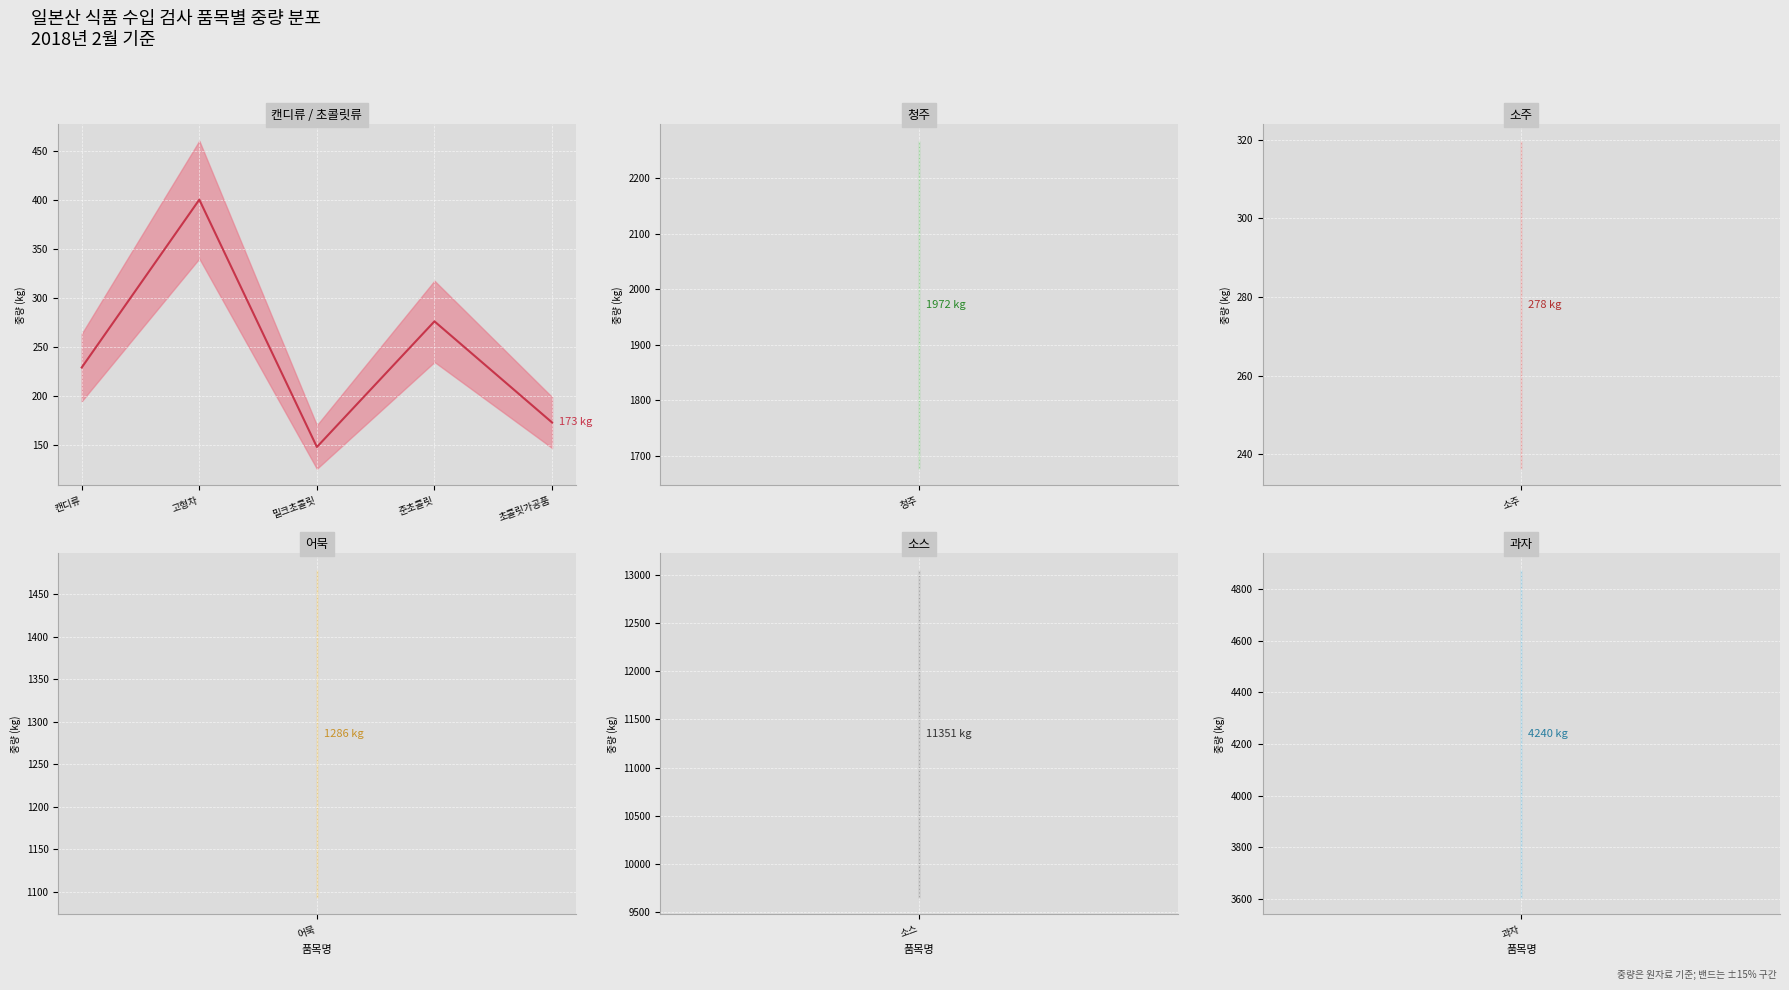

Where is the first local minimum?

밀크초콜릿